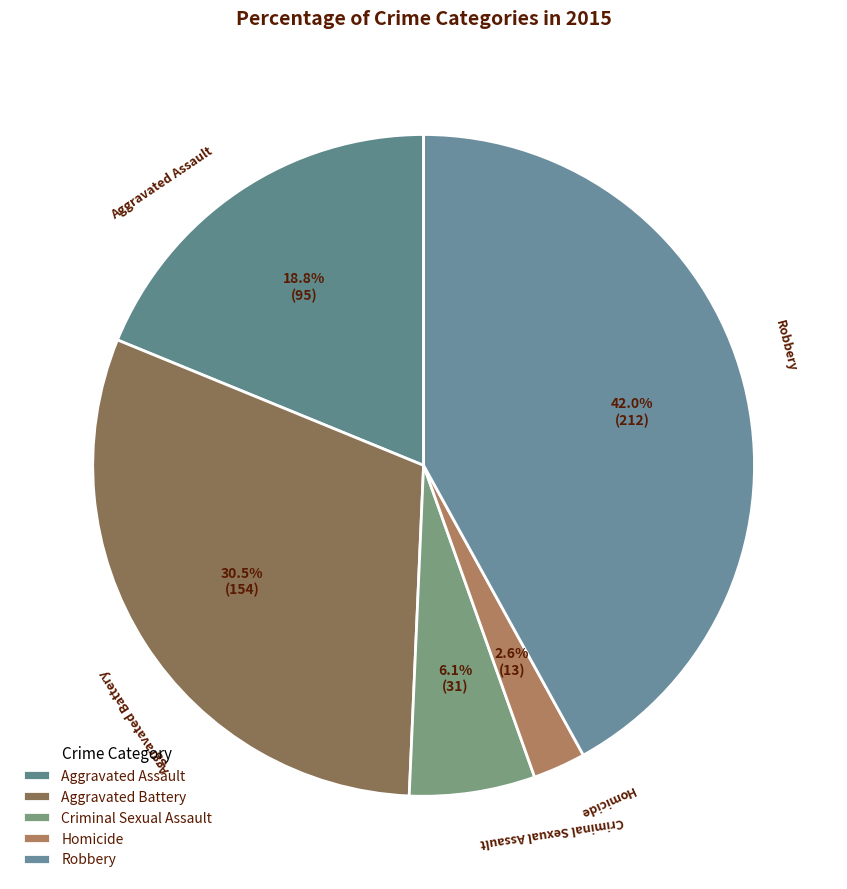

Which has a higher value, Aggravated Assault or Robbery?

Robbery